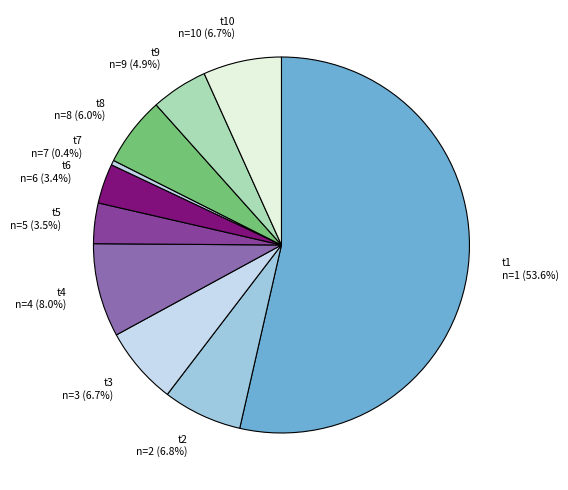

Which slice is the smallest?

t7 n=7 (0.4%)